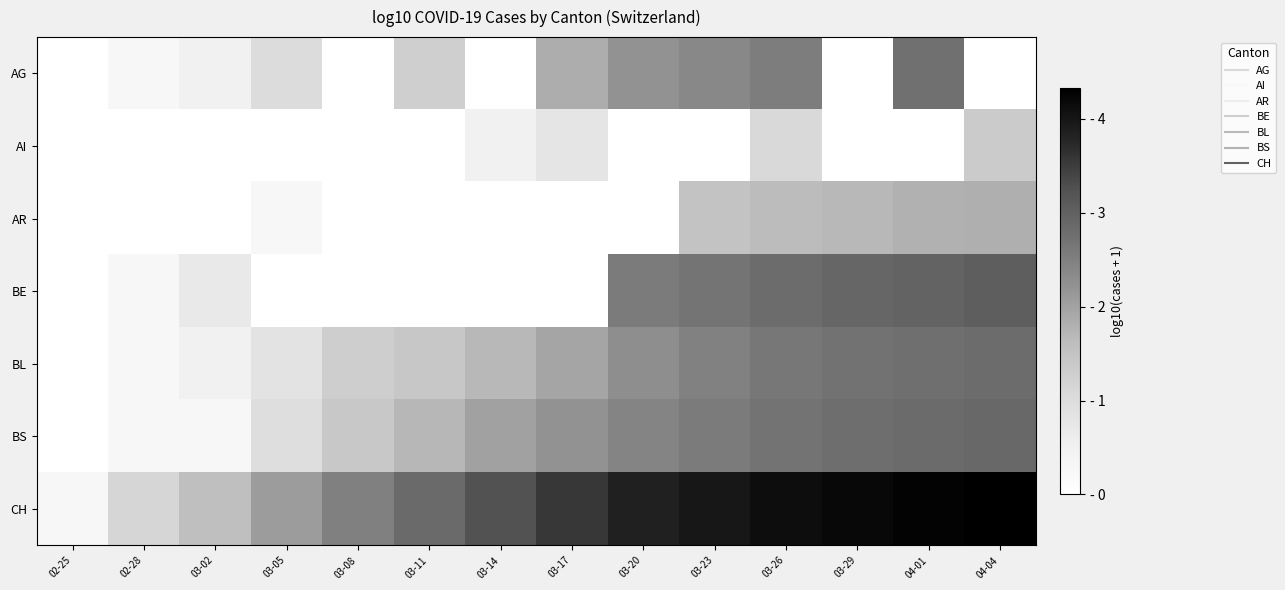

Reading right to left, extract all data points from this chart.

AG: 04-04=0.0	04-01=2.7	03-29=0.0	03-26=2.5	03-23=2.4	03-20=2.2	03-17=1.8	03-14=0.0	03-11=1.3	03-08=0.0	03-05=1.0	03-02=0.5	02-28=0.3	02-25=0.0
AI: 04-04=1.3	04-01=0.0	03-29=0.0	03-26=1.1	03-23=0.0	03-20=0.0	03-17=0.8	03-14=0.5	03-11=0.0	03-08=0.0	03-05=0.0	03-02=0.0	02-28=0.0	02-25=0.0
AR: 04-04=1.8	04-01=1.8	03-29=1.7	03-26=1.6	03-23=1.5	03-20=0.0	03-17=0.0	03-14=0.0	03-11=0.0	03-08=0.0	03-05=0.3	03-02=0.0	02-28=0.0	02-25=0.0
BE: 04-04=3.0	04-01=3.0	03-29=2.9	03-26=2.8	03-23=2.7	03-20=2.6	03-17=0.0	03-14=0.0	03-11=0.0	03-08=0.0	03-05=0.0	03-02=0.7	02-28=0.3	02-25=0.0
BL: 04-04=2.8	04-01=2.8	03-29=2.7	03-26=2.6	03-23=2.5	03-20=2.3	03-17=2.0	03-14=1.7	03-11=1.4	03-08=1.3	03-05=0.8	03-02=0.5	02-28=0.3	02-25=0.0
BS: 04-04=2.9	04-01=2.8	03-29=2.8	03-26=2.7	03-23=2.6	03-20=2.4	03-17=2.2	03-14=2.0	03-11=1.7	03-08=1.4	03-05=1.0	03-02=0.3	02-28=0.3	02-25=0.0
CH: 04-04=4.3	04-01=4.3	03-29=4.2	03-26=4.1	03-23=4.0	03-20=3.8	03-17=3.6	03-14=3.2	03-11=2.8	03-08=2.5	03-05=2.1	03-02=1.6	02-28=1.1	02-25=0.3